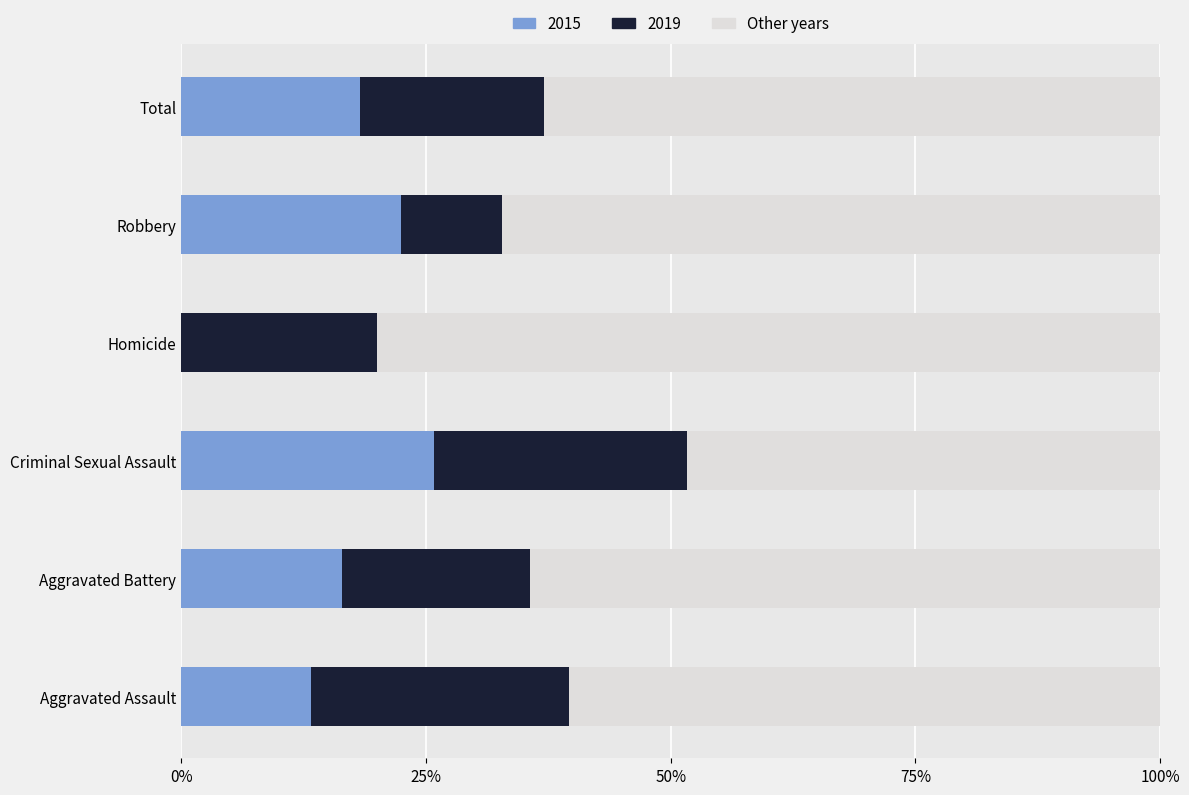

What is the maximum value for 2015?

25.8